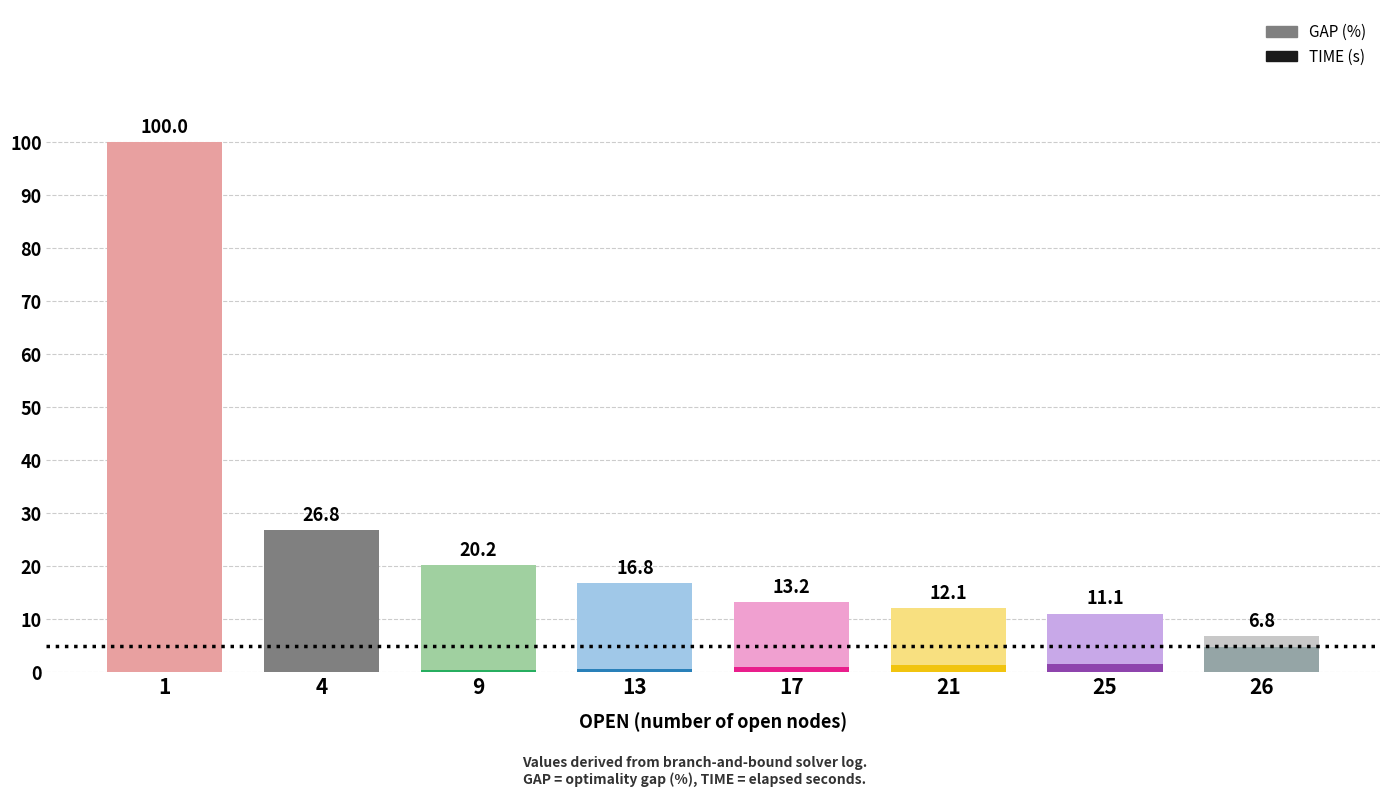

What is the value of the GAP bar at the 7th from the left?

11.1